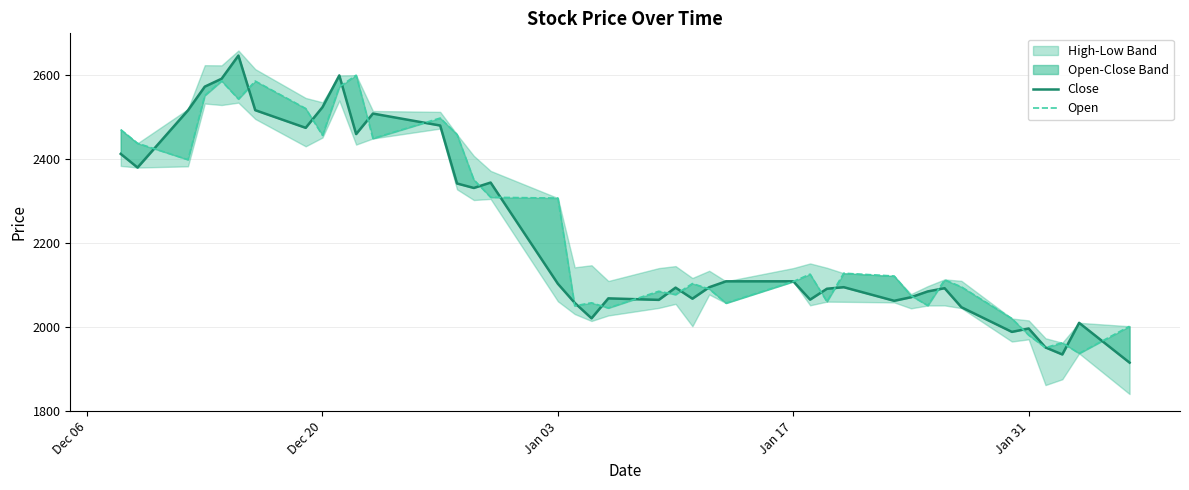

How many data points in Open are above 2121?

20